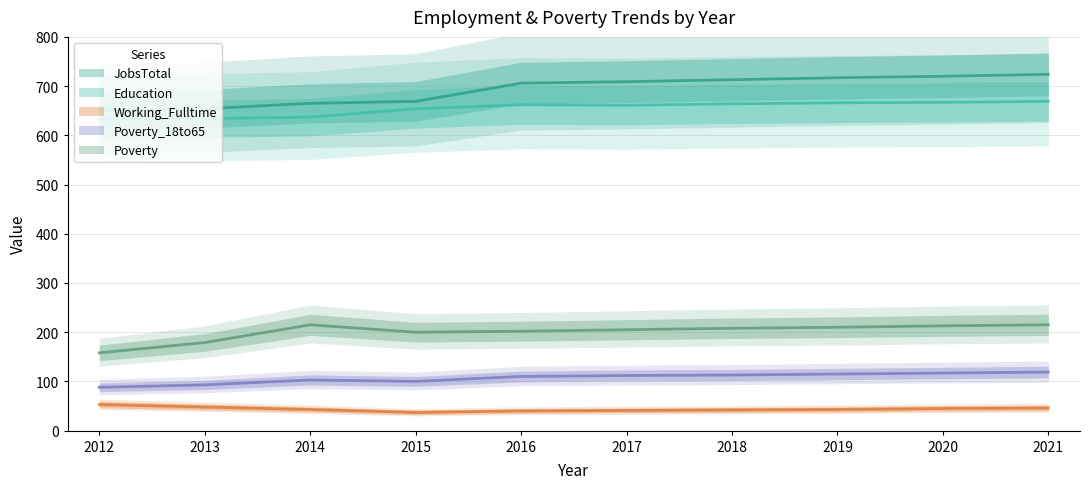

At which category is the sum across all series the highest?

2021